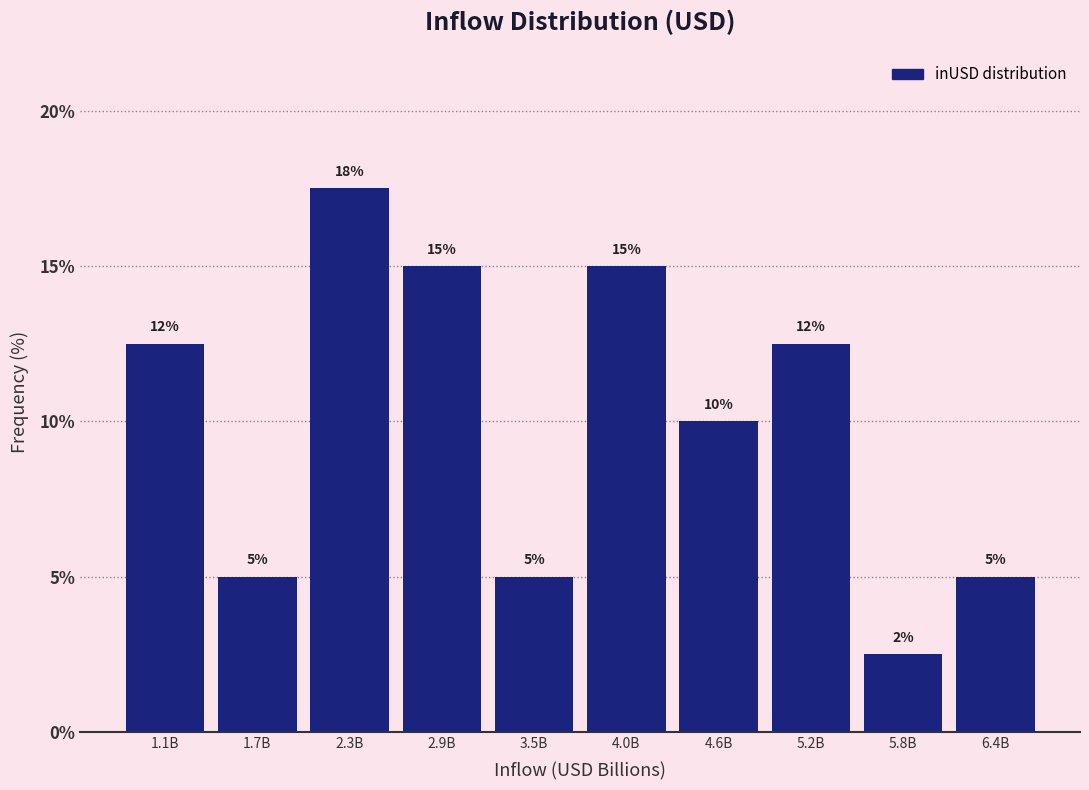

What is the value of the 1st bar from the left?

12.5